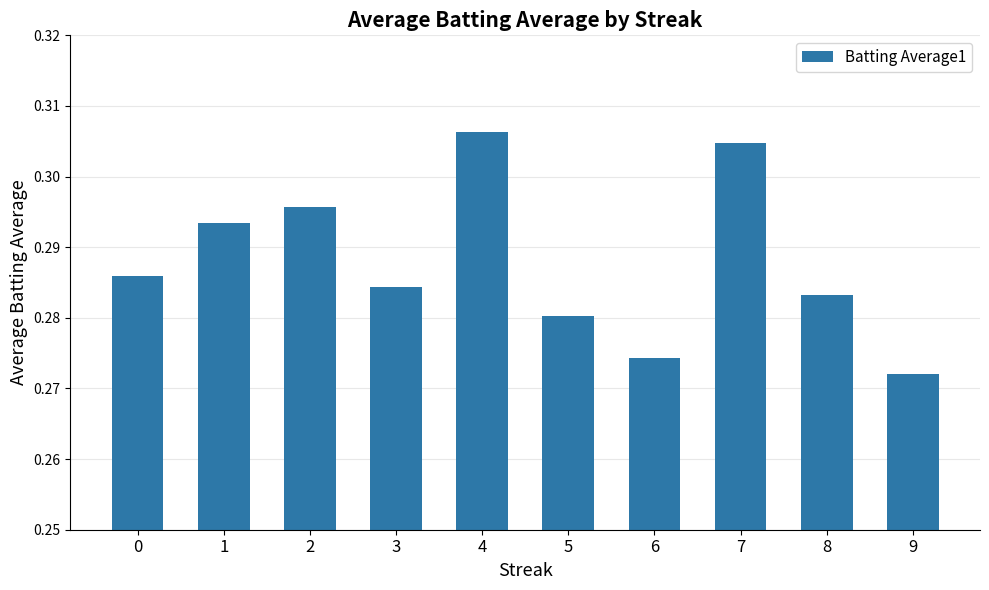

Which category has the lowest value across all series?

9